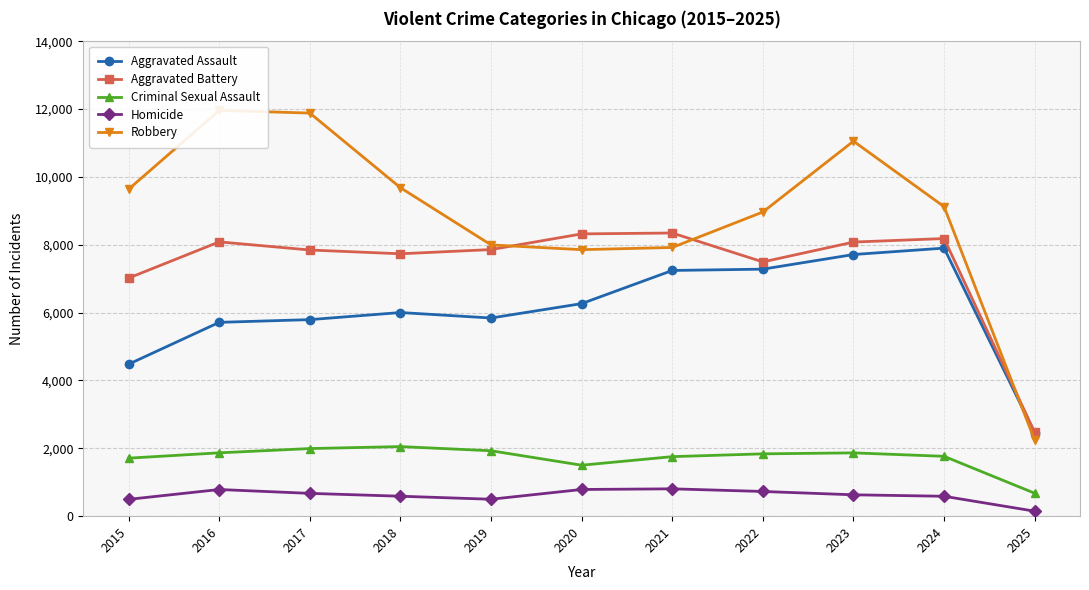

What is the difference between the maximum and minimum values in the Aggravated Battery series?

5877